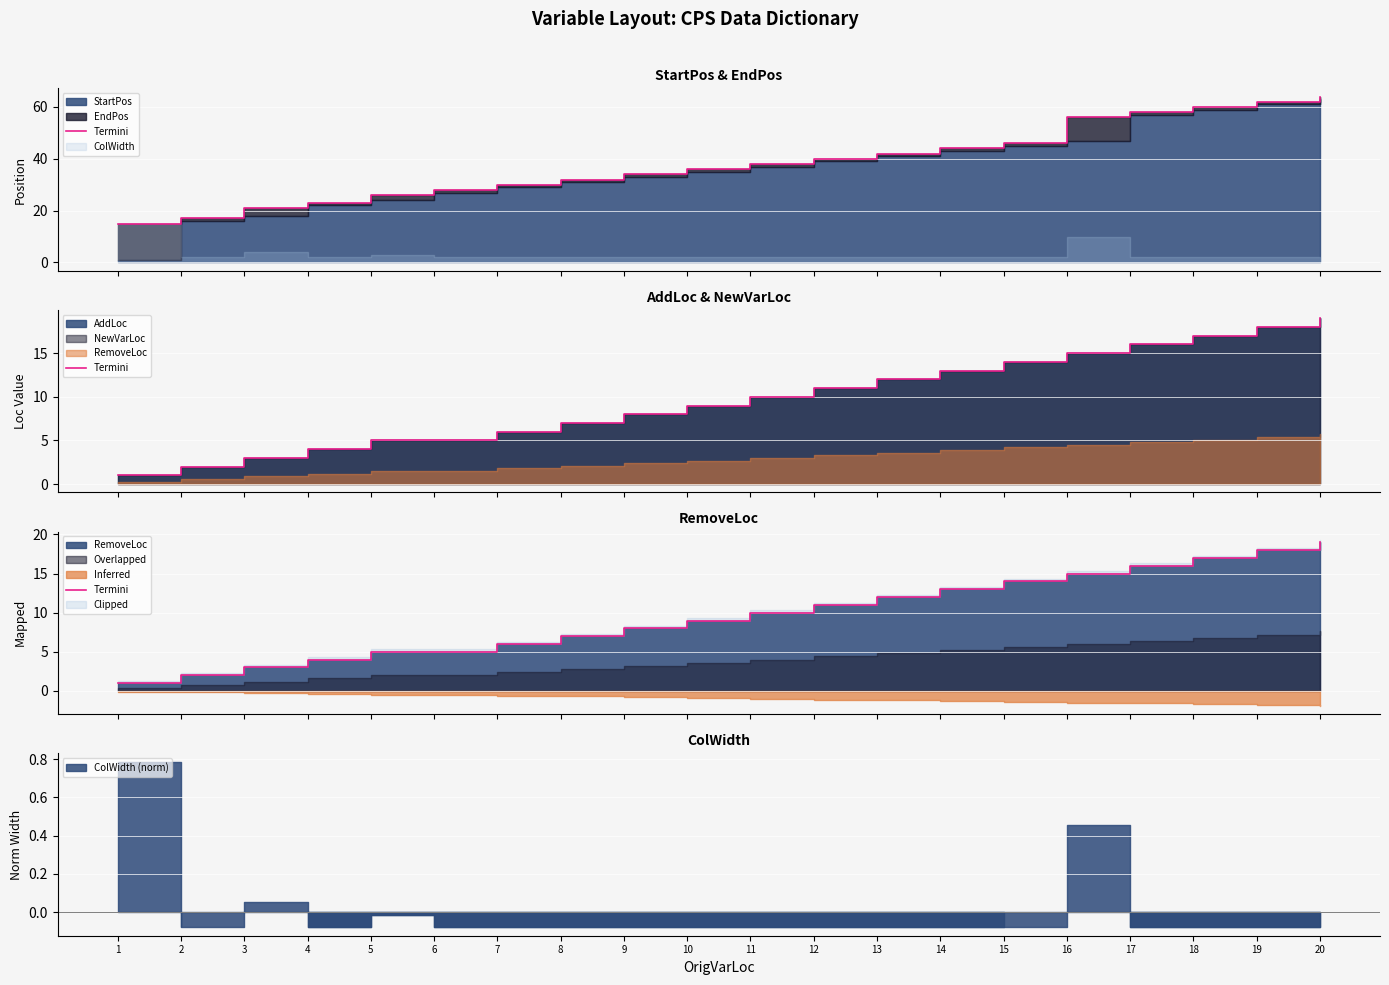

What is the approximate value at 12, to the nearest 5?

10